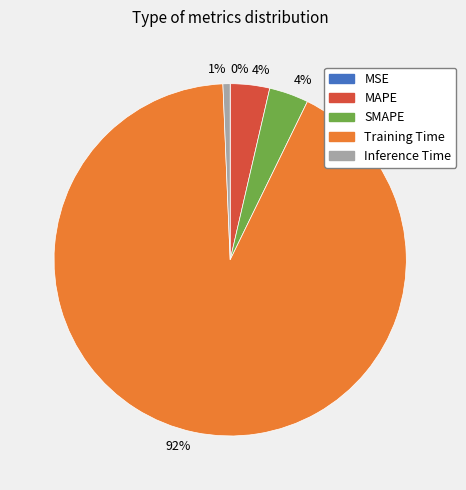

To the nearest percent, what percentage of the pie is Inference Time?

1%